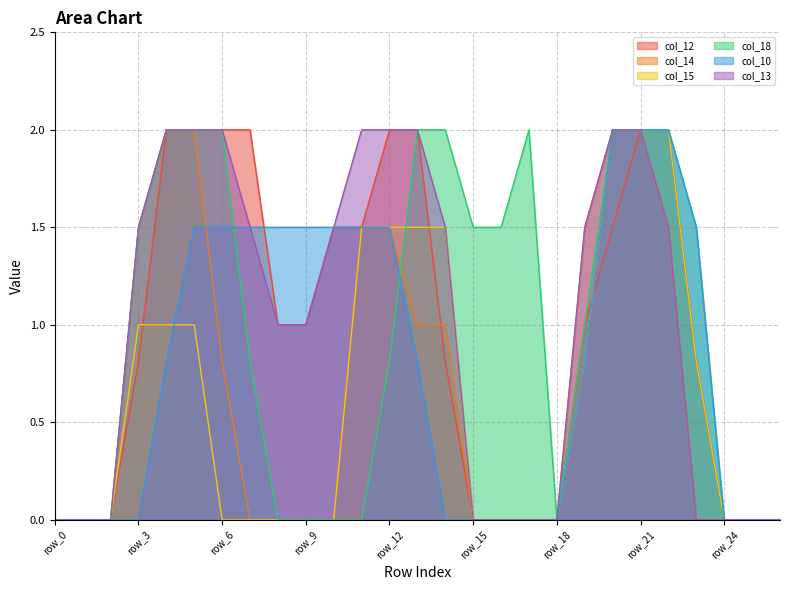

The col_18 series shows 1.5 at row_19. True or false?

False